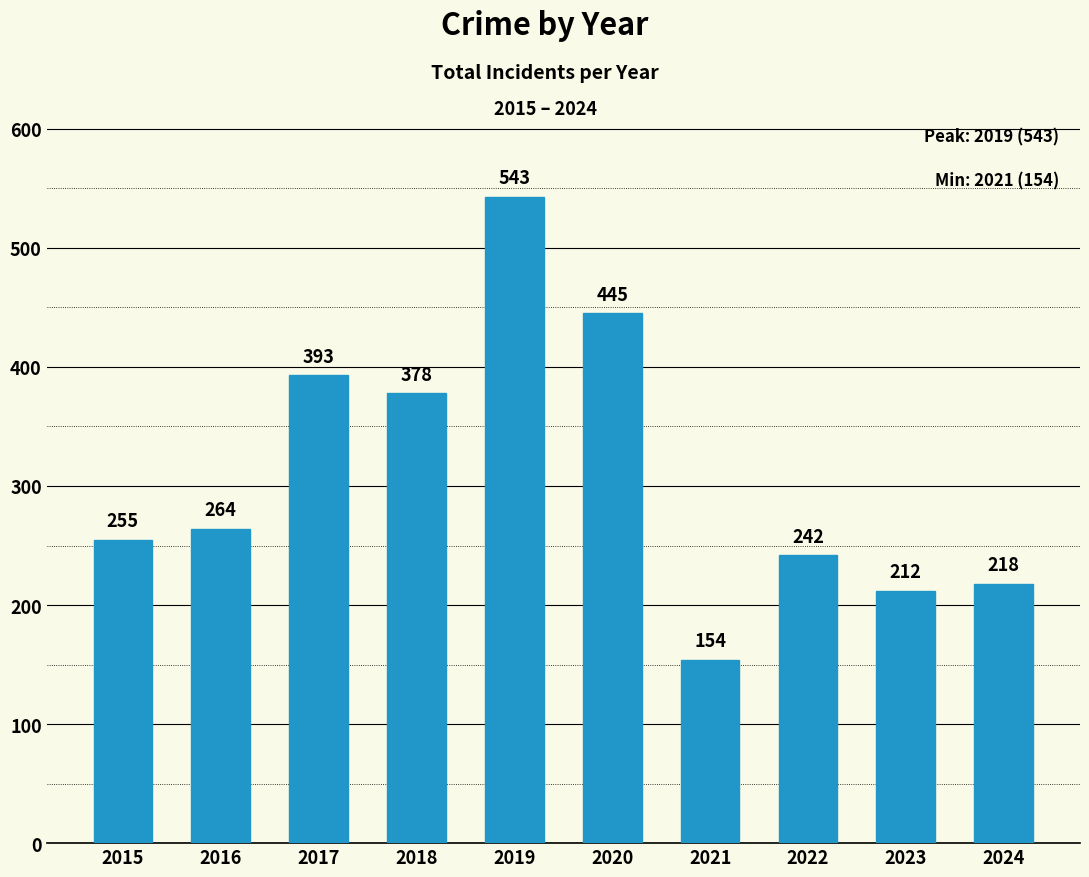

The value at 2021 is 154. True or false?

True